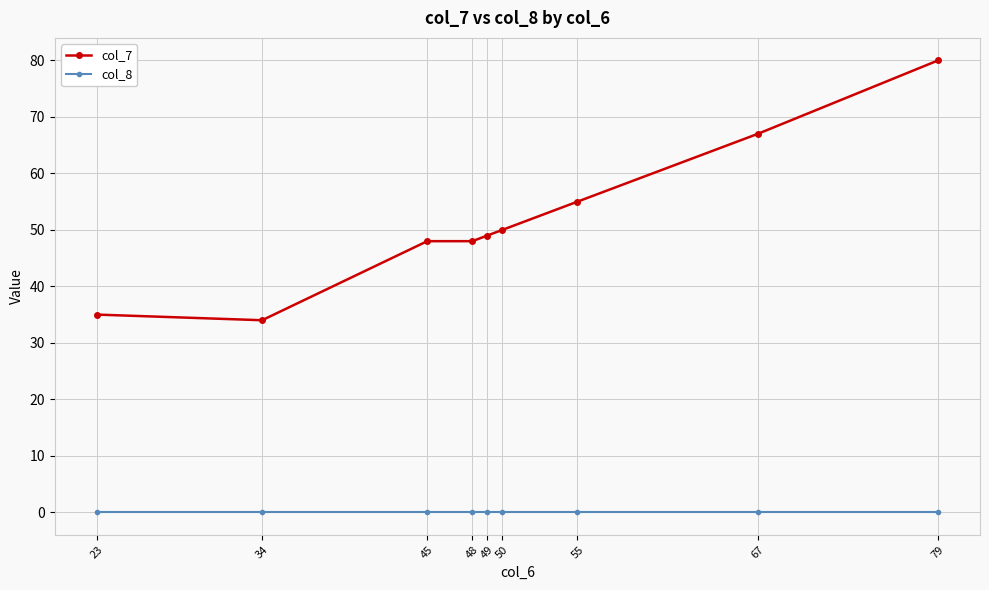

At how many categories does at least one series exceed 52?

3